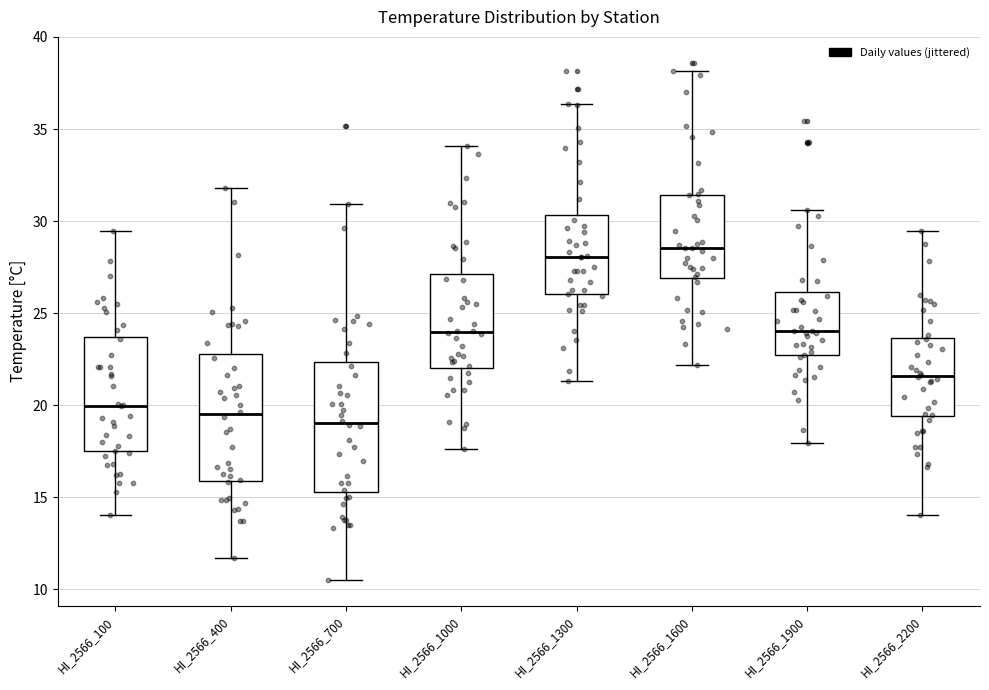

Reading left to right, read every box against the y-axis: the position of its median line, the range the box covers, and the ends of its whiskers. The values are not printed on the chart, so give them approximately, as read against the axis.

HI_2566_100: median 20.0, box 17.5 to 23.5, whiskers 14.0 to 29.5
HI_2566_400: median 19.5, box 16.0 to 23.0, whiskers 11.5 to 32.0
HI_2566_700: median 19.0, box 15.5 to 22.5, whiskers 10.5 to 31.0
HI_2566_1000: median 24.0, box 22.0 to 27.0, whiskers 17.5 to 34.0
HI_2566_1300: median 28.0, box 26.0 to 30.5, whiskers 21.5 to 36.5
HI_2566_1600: median 28.5, box 27.0 to 31.5, whiskers 22.0 to 38.0
HI_2566_1900: median 24.0, box 22.5 to 26.0, whiskers 18.0 to 30.5
HI_2566_2200: median 21.5, box 19.5 to 23.5, whiskers 14.0 to 29.5